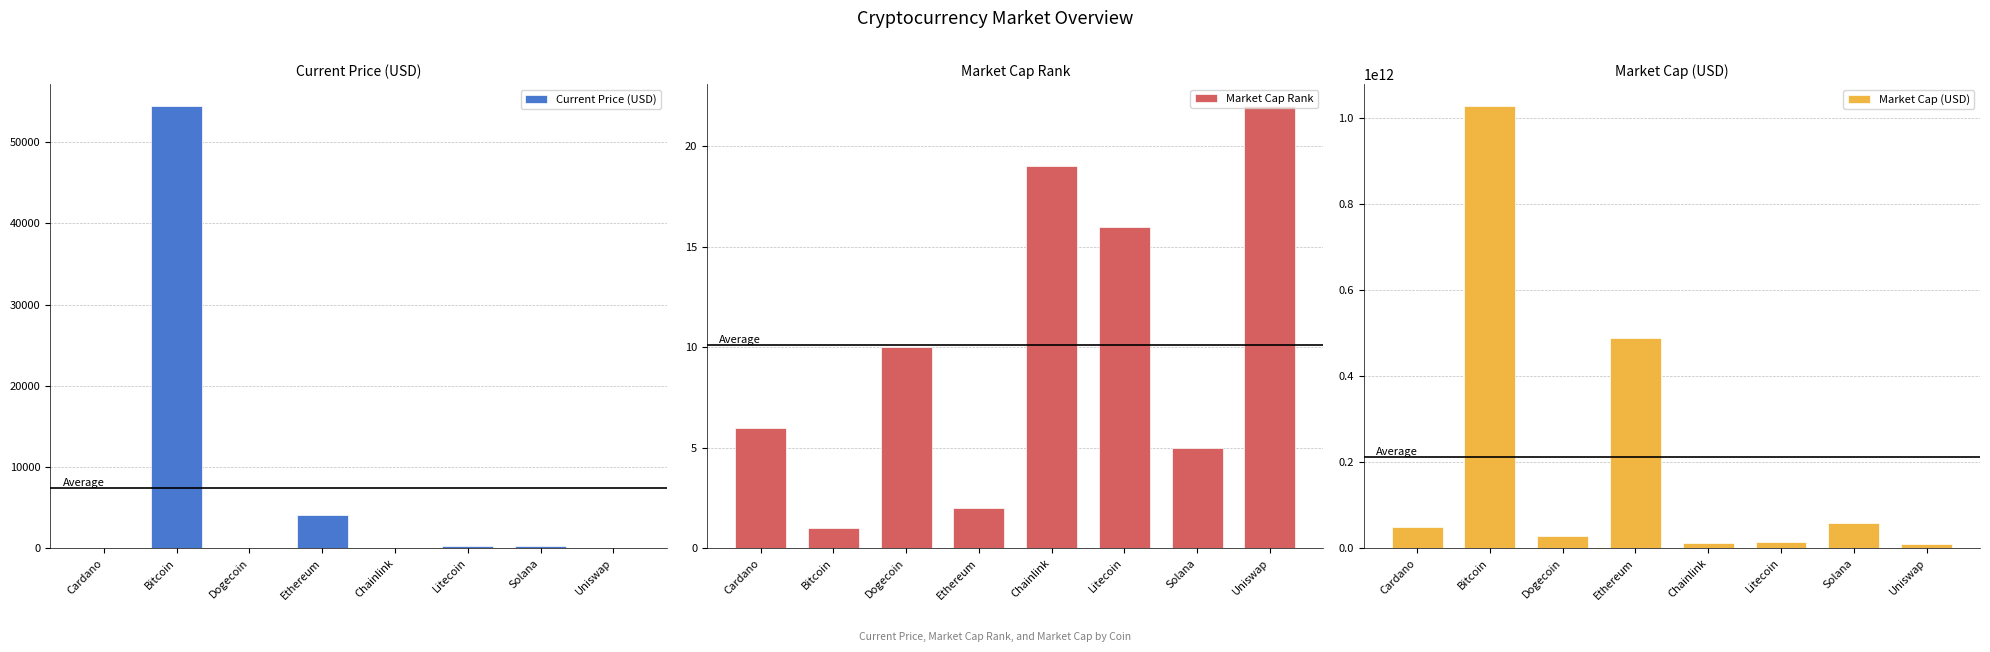

How many values in the Current Price (USD) series are below 195?

4